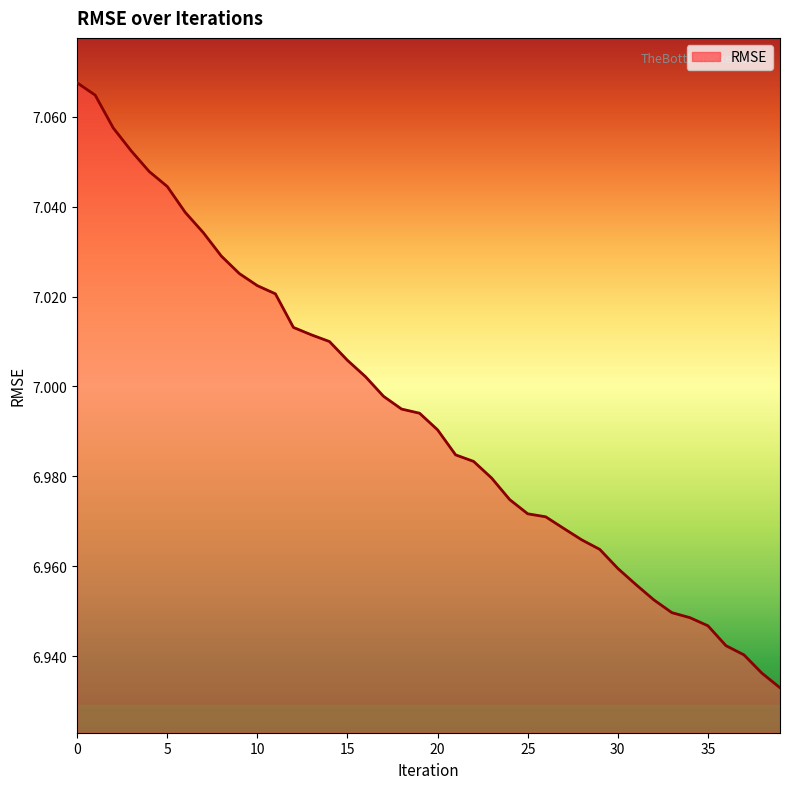

Does the chart display data point markers on the line(s)?

No